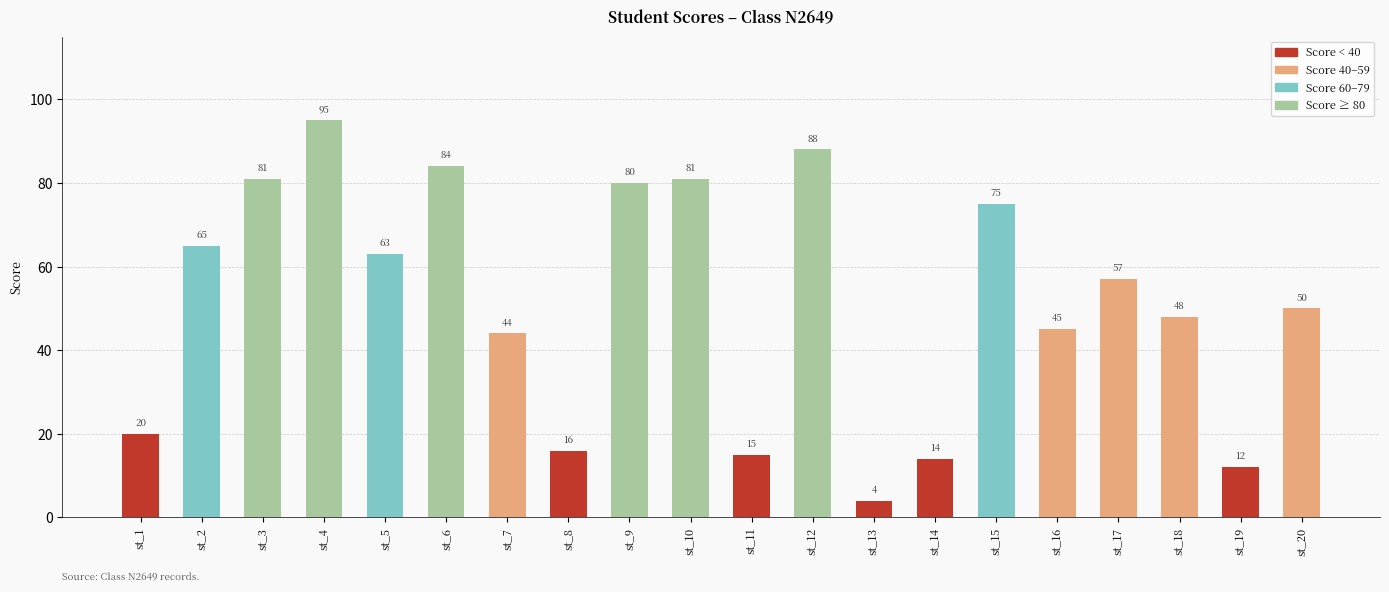

What is the ratio of the value at st_9 to the value at st_4?

0.8